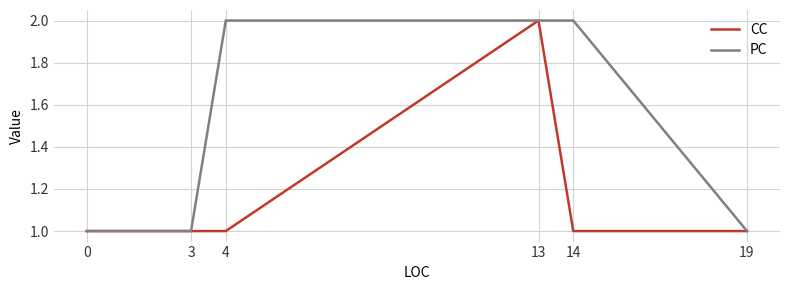

How many lines are shown in the chart?

2